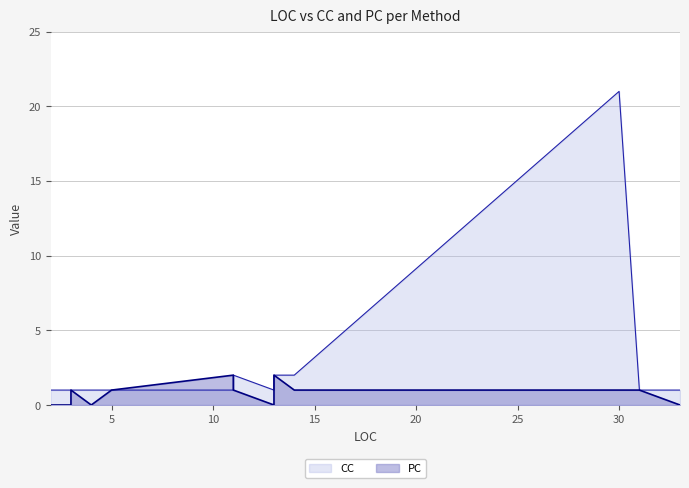

Reading left to right, extract all data points from this chart.

CC: ProductsController(13)=1	ProductsController(2)=1	Get=1	GetProduct=2	MostExpensive=1	Top10=1	GetPriceRank=2	CalculateGeneralSalesTax=2	GetSalesTaxRate=1	GetRate=21	Main=1	ExecuteSample=1	Comment(3,1,0)=1	Comment(3,1,1)=1	Configuration=1	GetEdmMode=1
PC: ProductsController(13)=0	ProductsController(2)=0	Get=0	GetProduct=1	MostExpensive=0	Top10=0	GetPriceRank=1	CalculateGeneralSalesTax=2	GetSalesTaxRate=1	GetRate=1	Main=1	ExecuteSample=2	Comment(3,1,0)=0	Comment(3,1,1)=1	Configuration=1	GetEdmMode=0